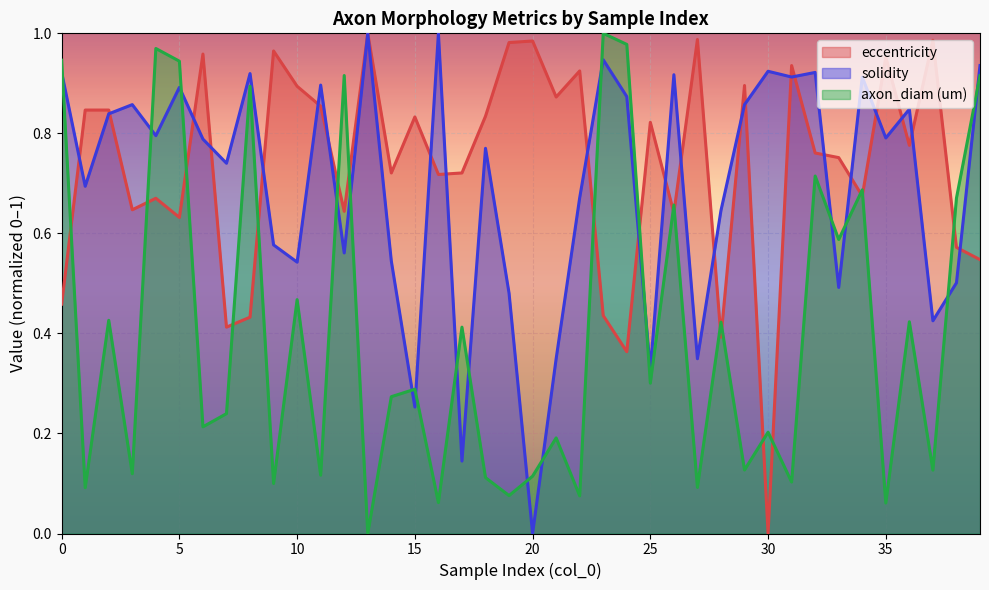

Does the chart display data point markers on the line(s)?

No